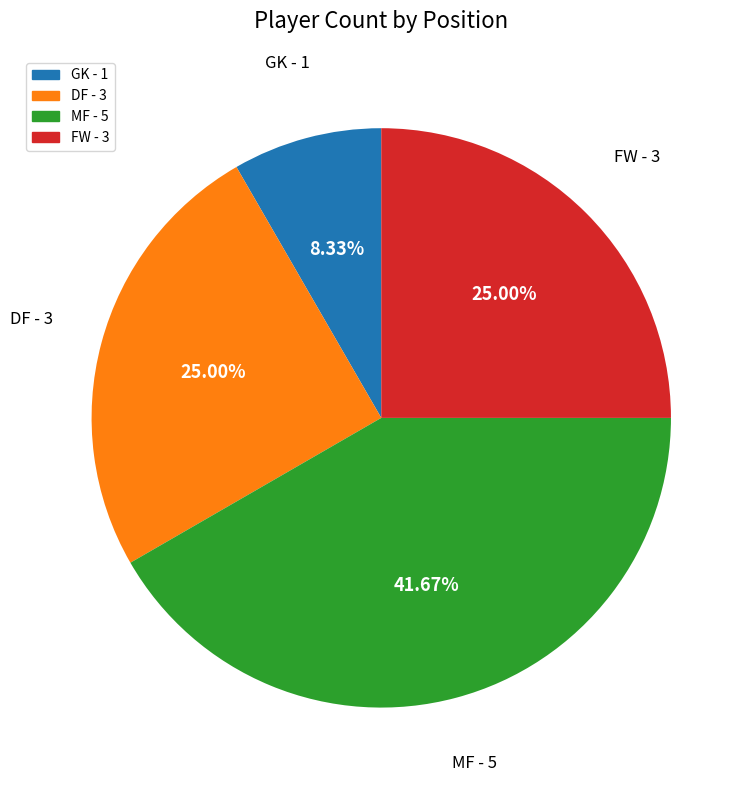

Is it true that DF is 20% of the pie?

False